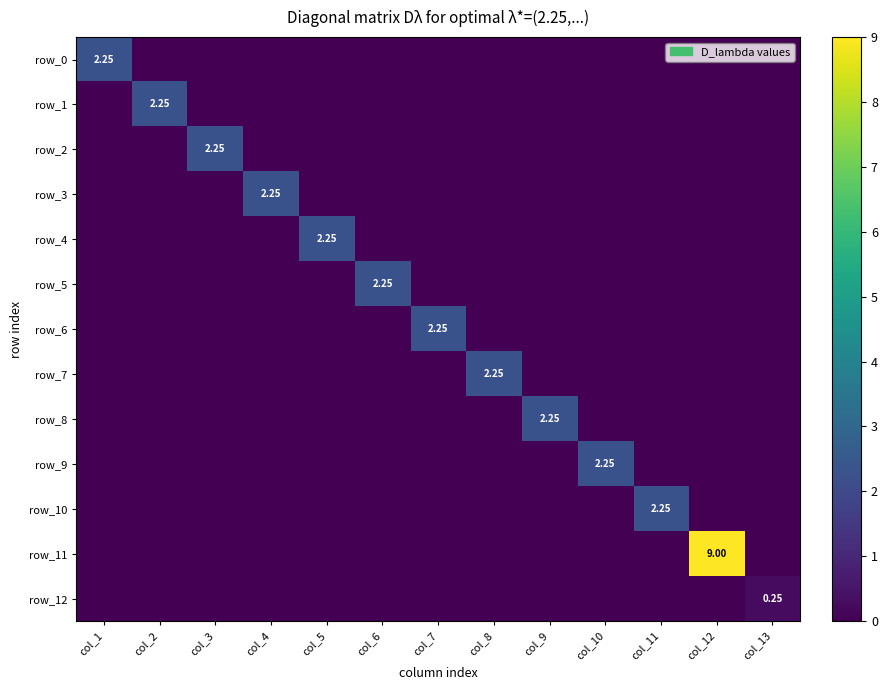

Is the value of row_6 at col_8 greater than the value of row_3 at col_11?

No